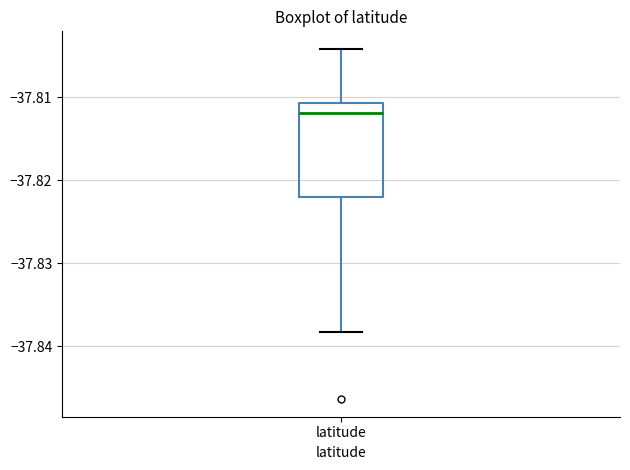

Transcribe this box plot: give where the median line is, the range the box spans, and where the two whiskers end, as read against the y-axis. The values are not printed on the chart, so give them approximately, as read against the axis.

median -37.812, box -37.822 to -37.811, whiskers -37.838 to -37.804